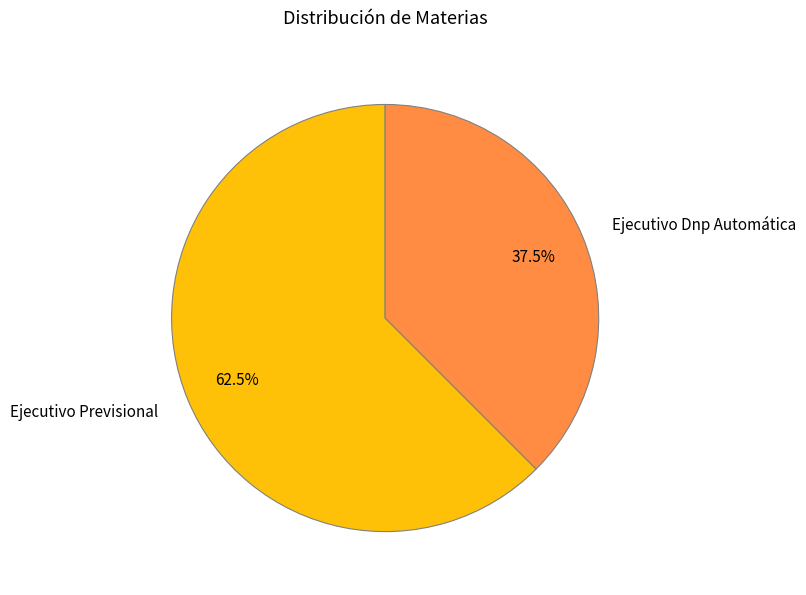

Combined, what portion of the pie is Ejecutivo Previsional and Ejecutivo Dnp Automática?

100.0%